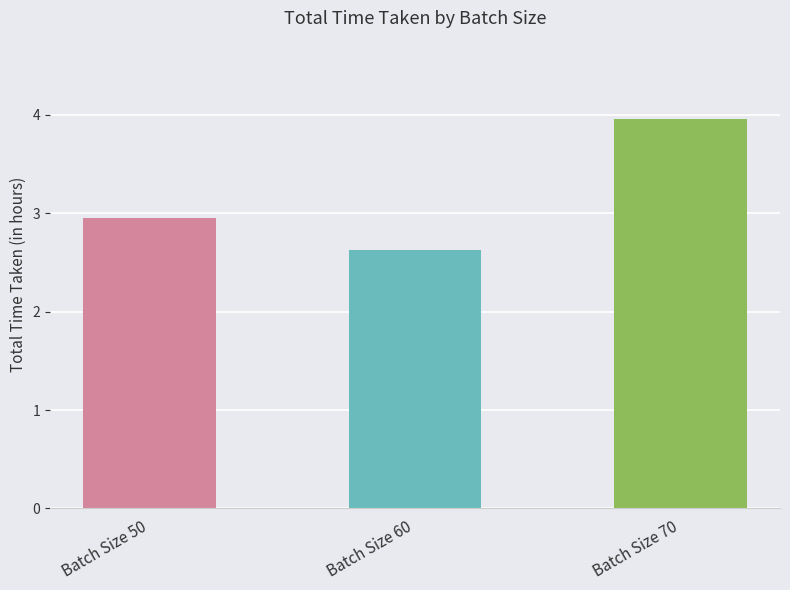

The value at Batch Size 70 is 4.0. True or false?

True